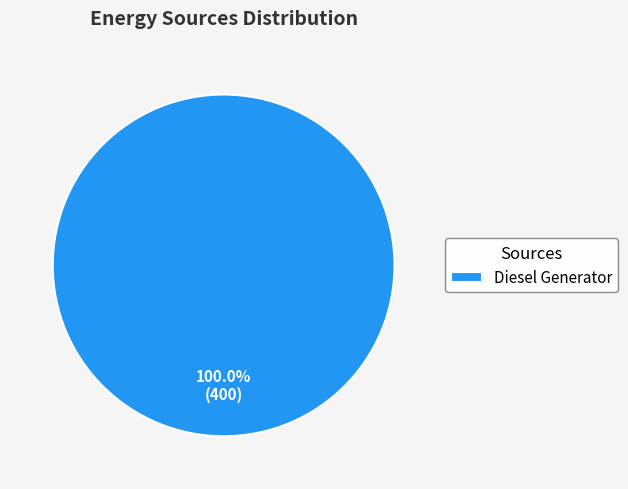

How many segments does this pie chart have?

1